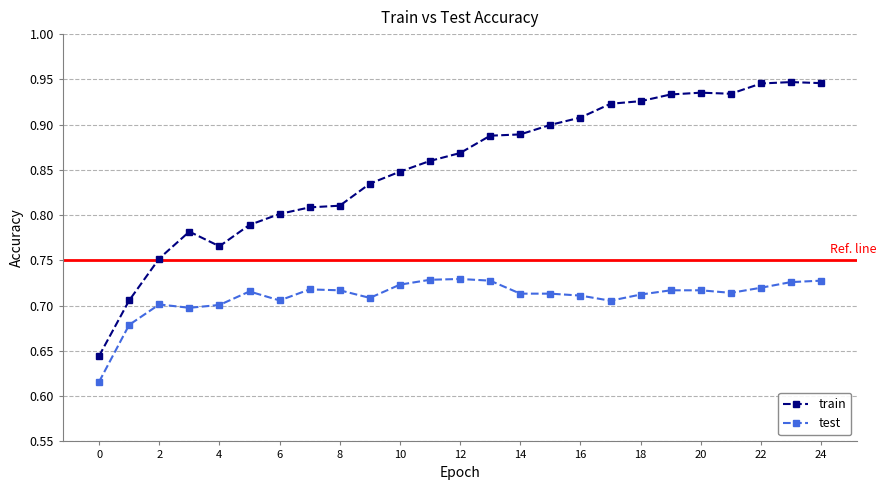

Which series has the widest spread of values?

train